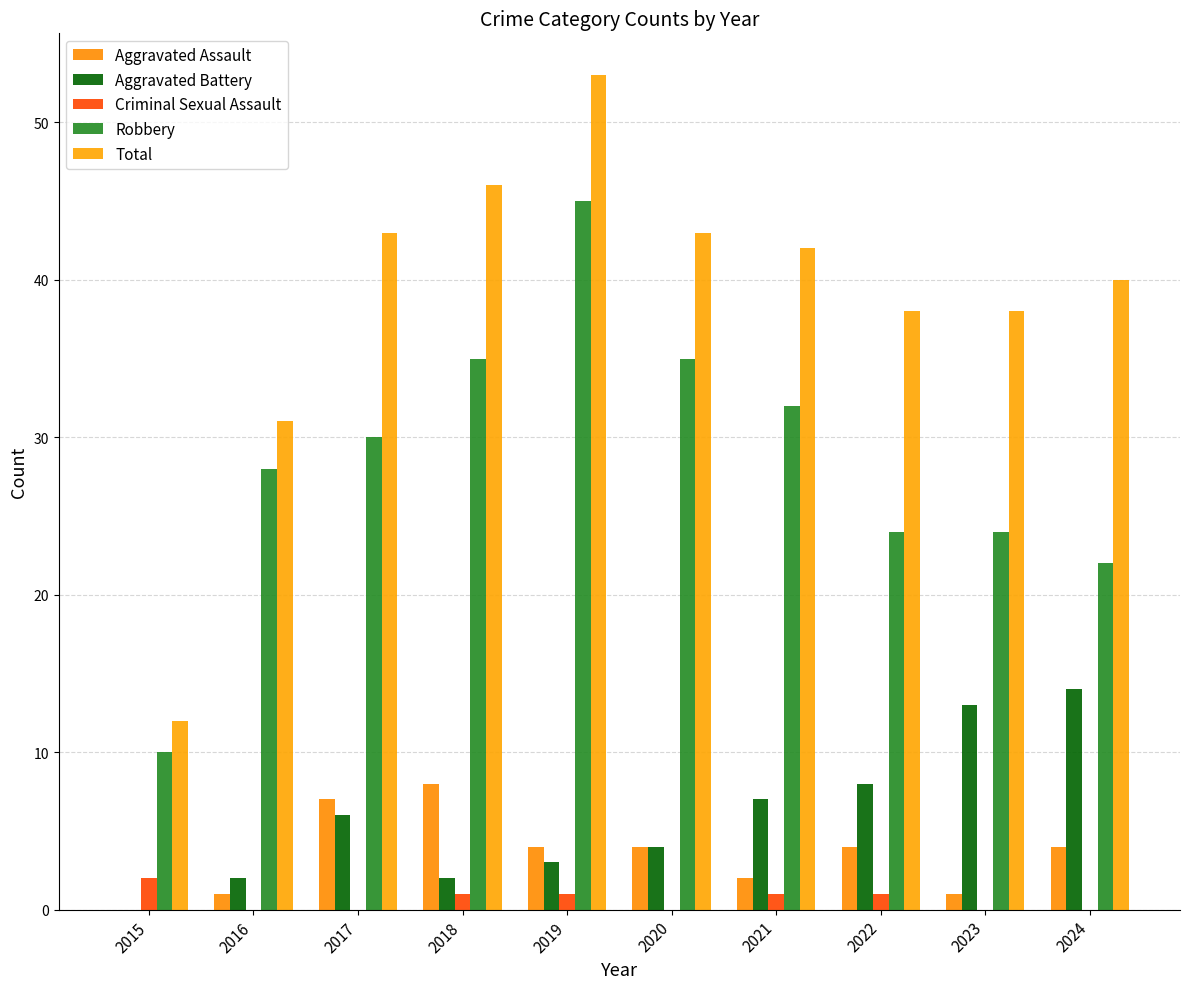

Count the number of data series in this chart.

5